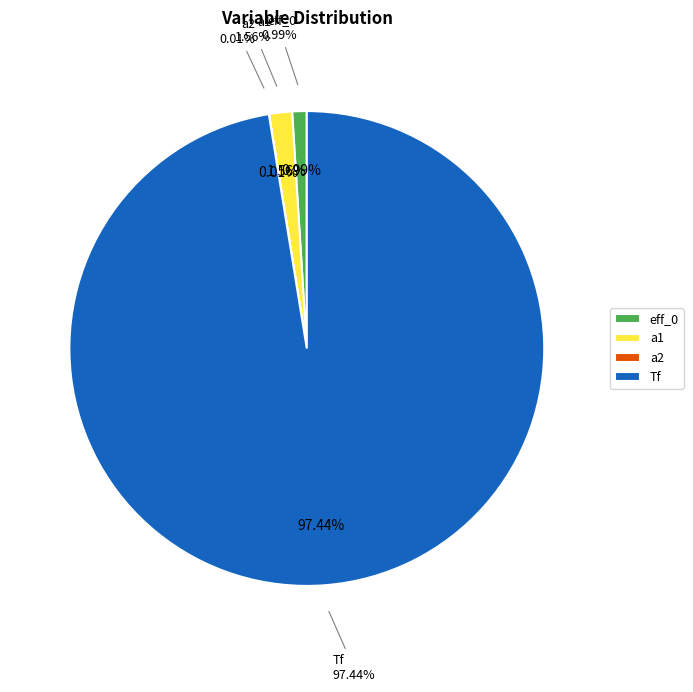

To the nearest percent, what is the difference between the a1 and eff_0 slice percentages?

1%